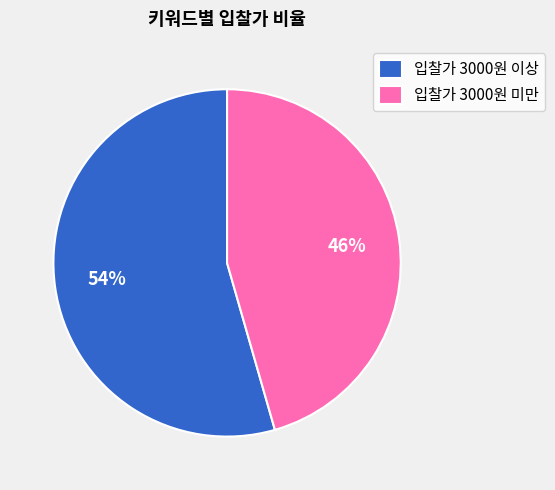

To the nearest percent, what is the combined percentage of 입찰가 3000원 이상 and 입찰가 3000원 미만?

100%